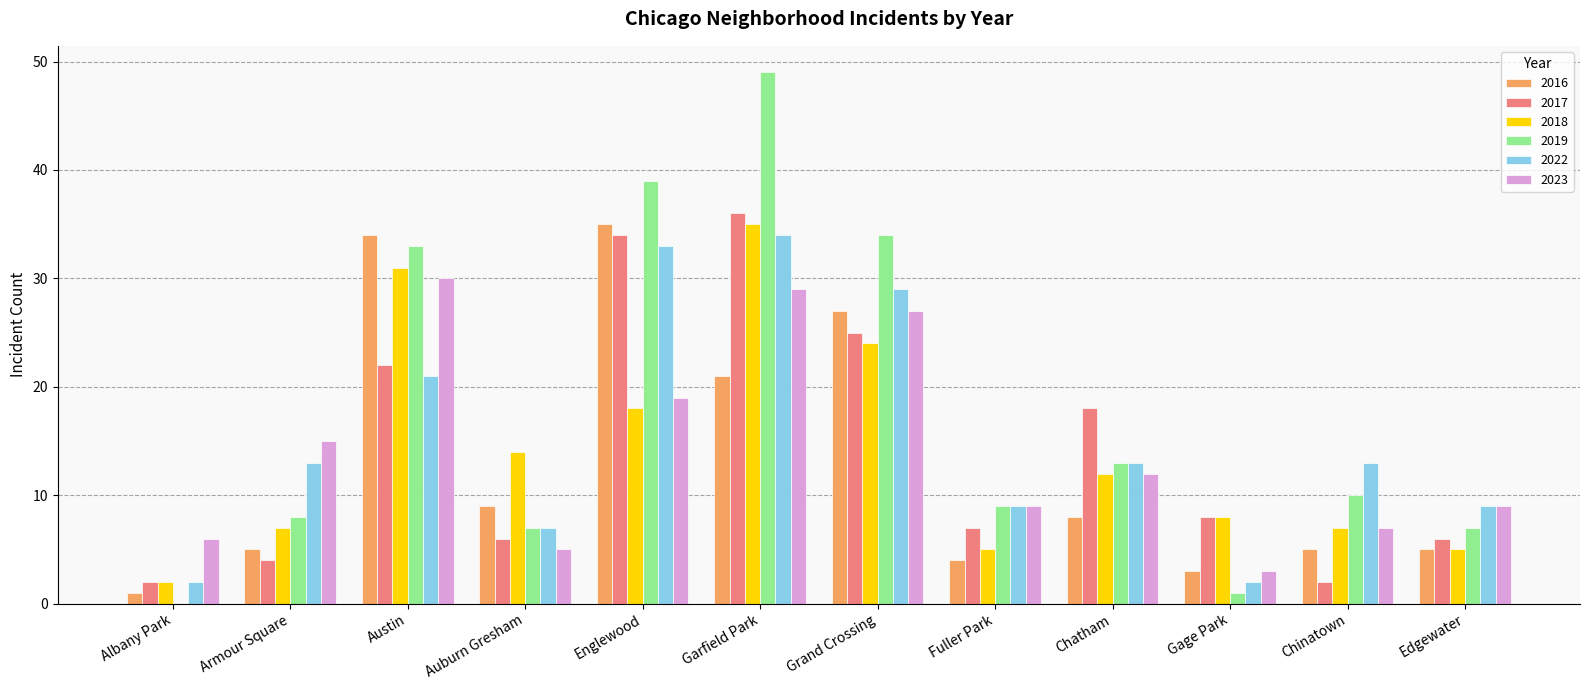

What is the maximum value shown in the chart?

49